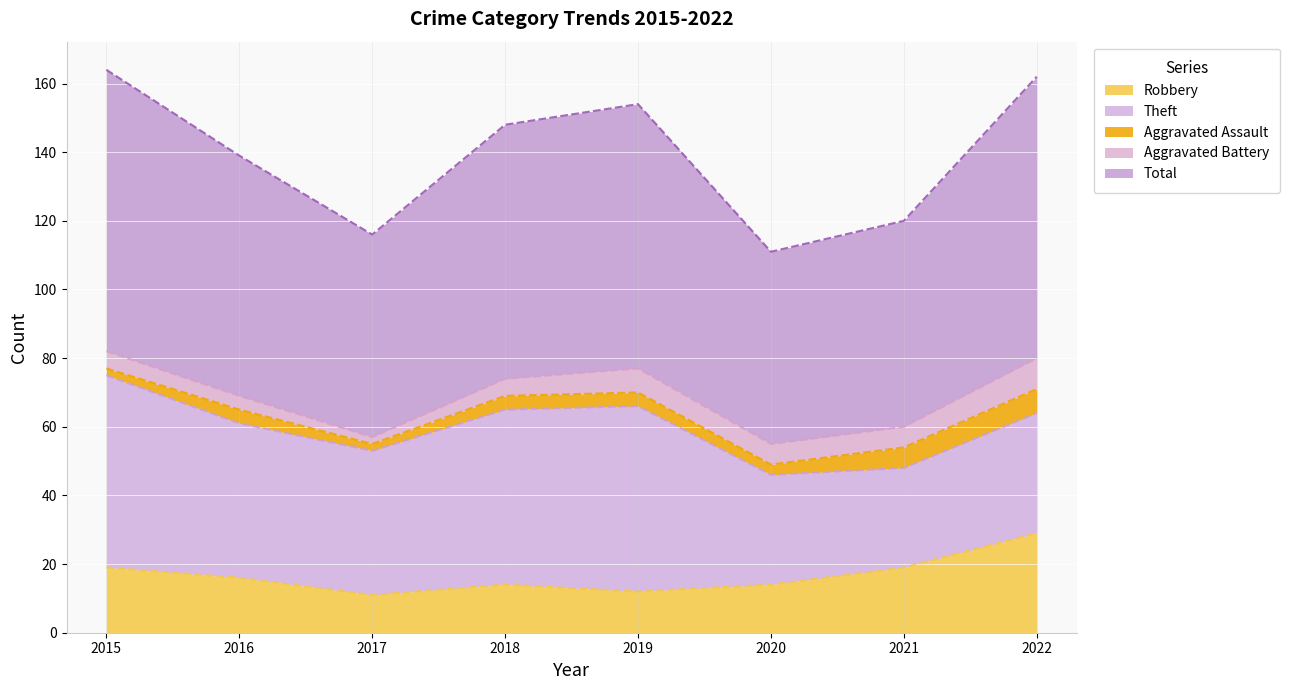

What is the difference between the maximum and minimum values in the Aggravated Assault series?

5